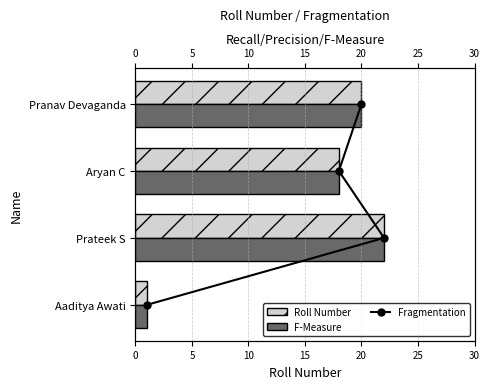

Are the bars grouped side by side (vs. stacked)?

Yes